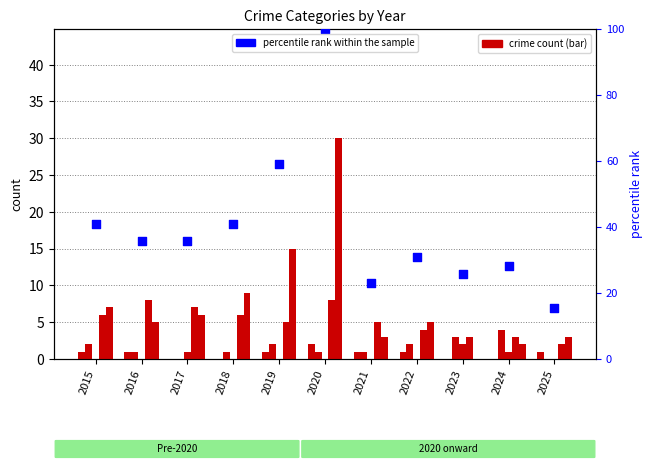

At how many categories does at least one series exceed 40?

4